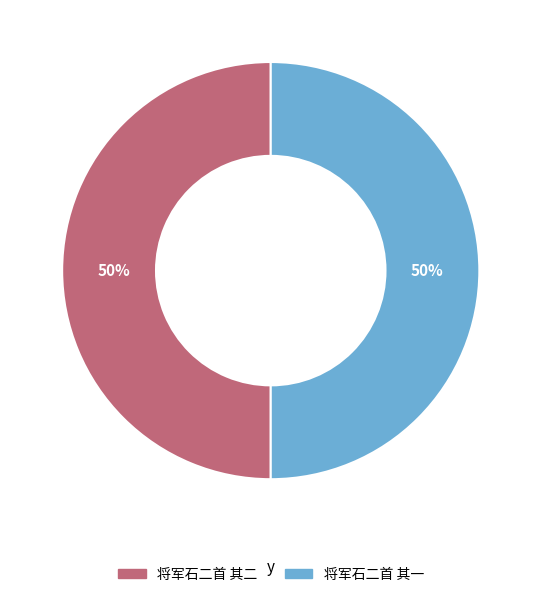

To the nearest percent, what is the combined percentage of 将军石二首 其二 and 将军石二首 其一?

100%